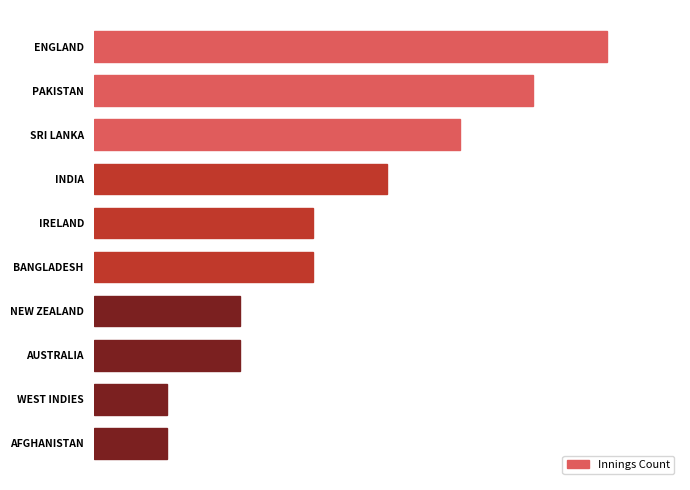

Count the values in the range 2 to 5.

6